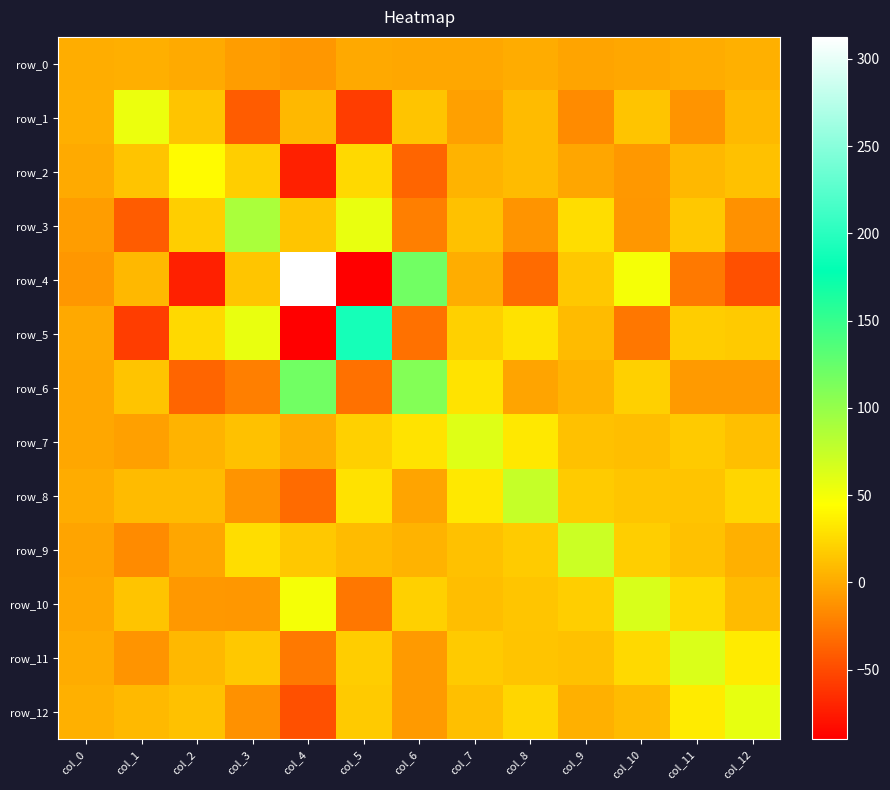

What is the maximum value shown in the chart?

312.5